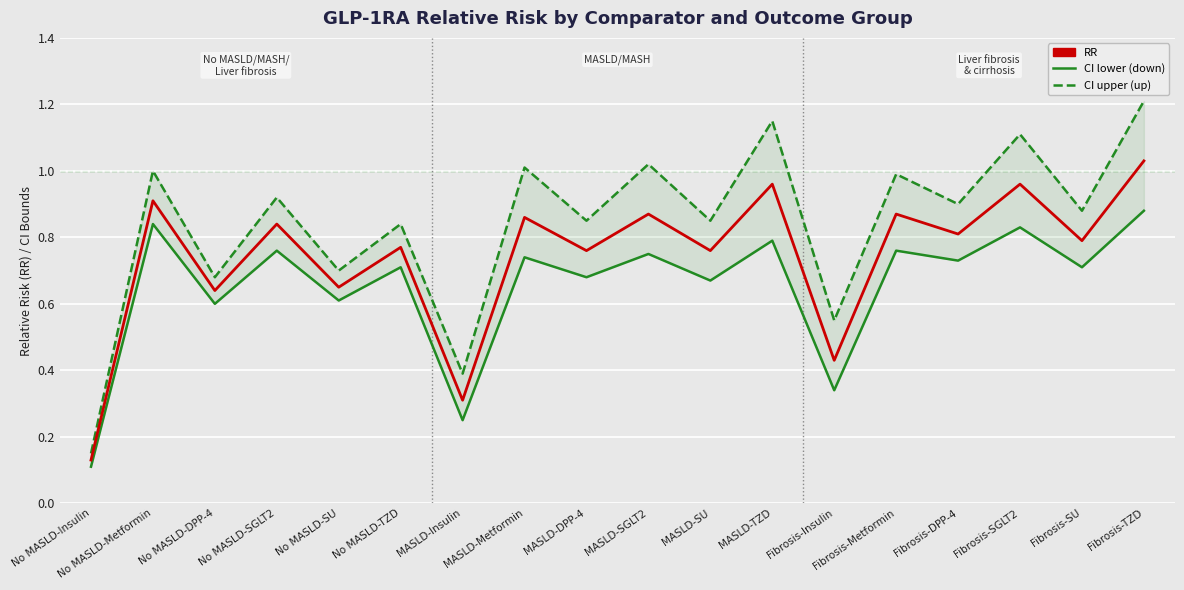

How many categories are shown in the chart?

18